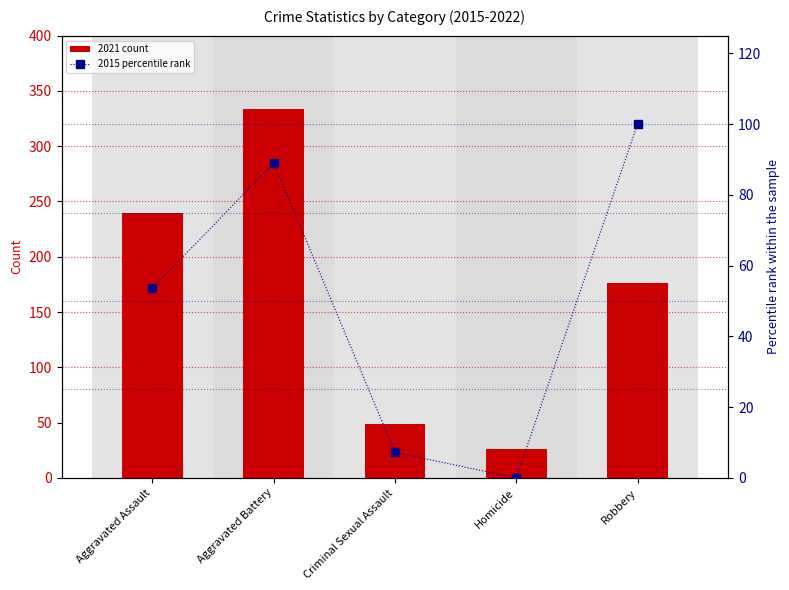

List the series in order of their peak value, highest first.

2021 count, 2015 percentile rank